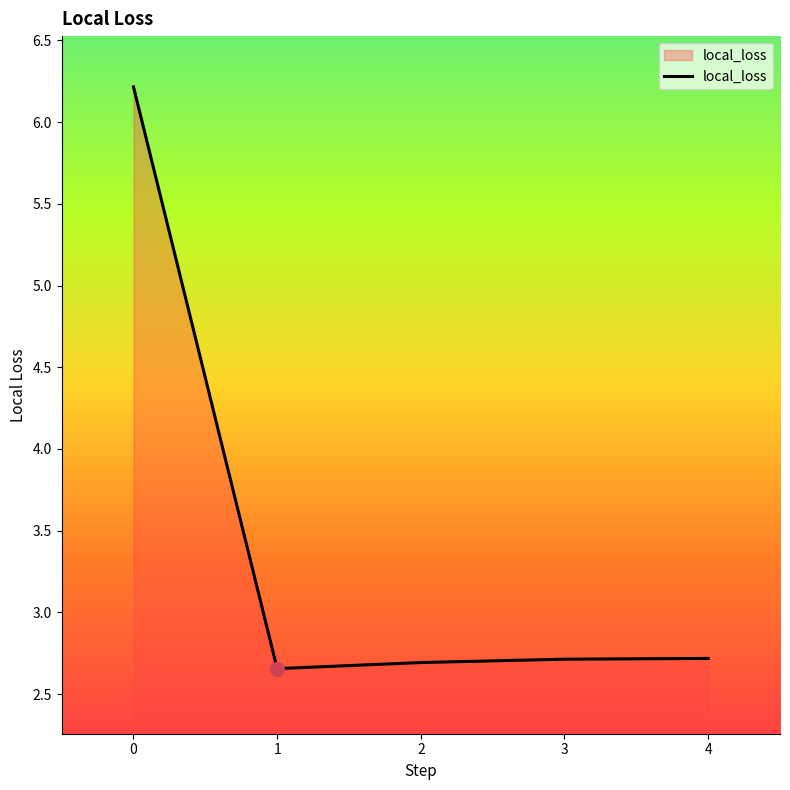

What is the greatest value displayed?

6.2